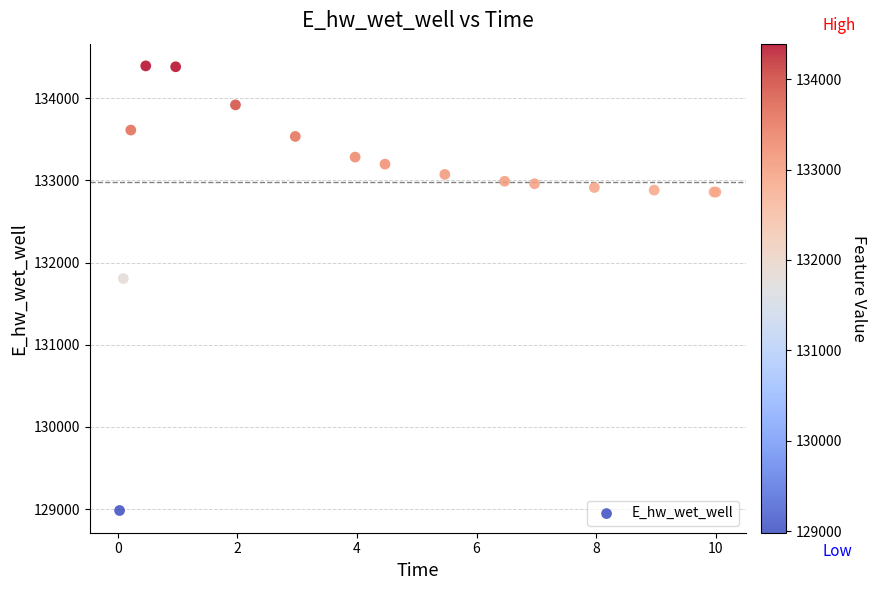

What Y value in the scatter plot is closest to 131687?

131804.7